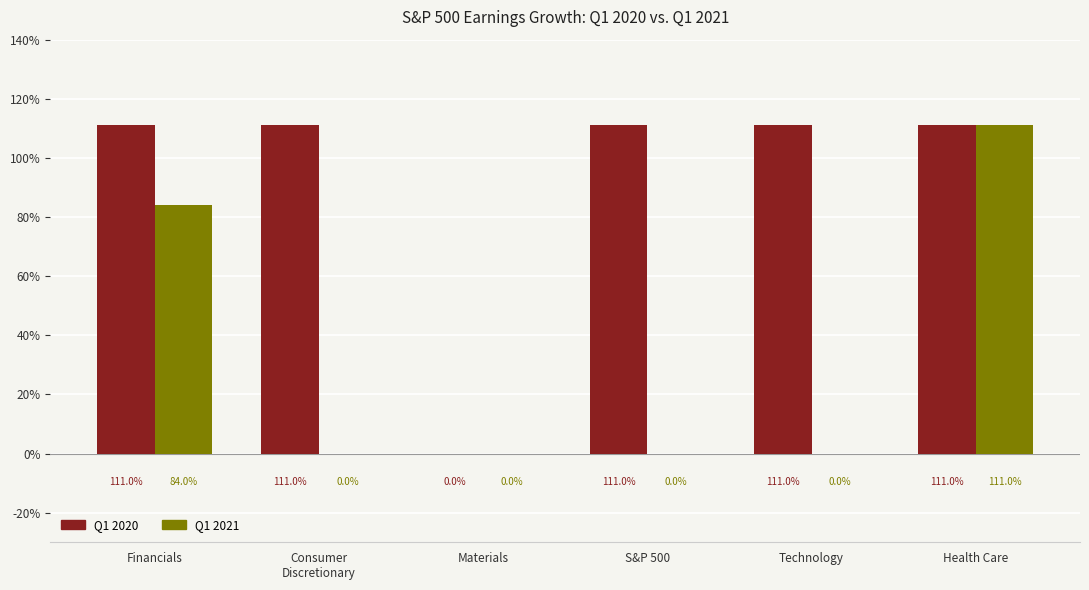

Is it true that Q1 2021 equals 0.0 at Technology?

True